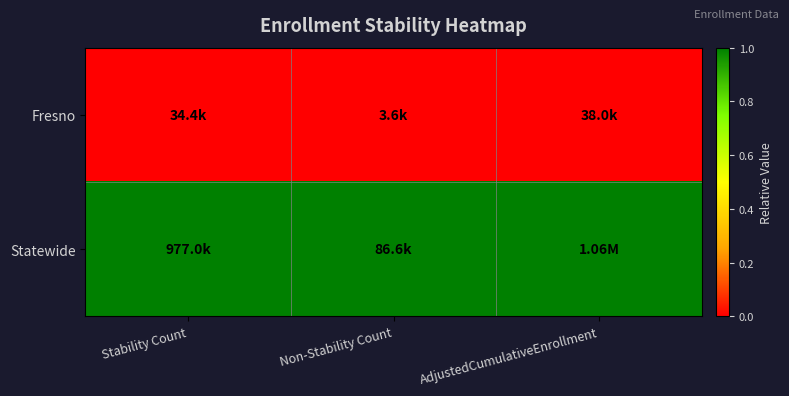

What is the greatest value displayed?

1